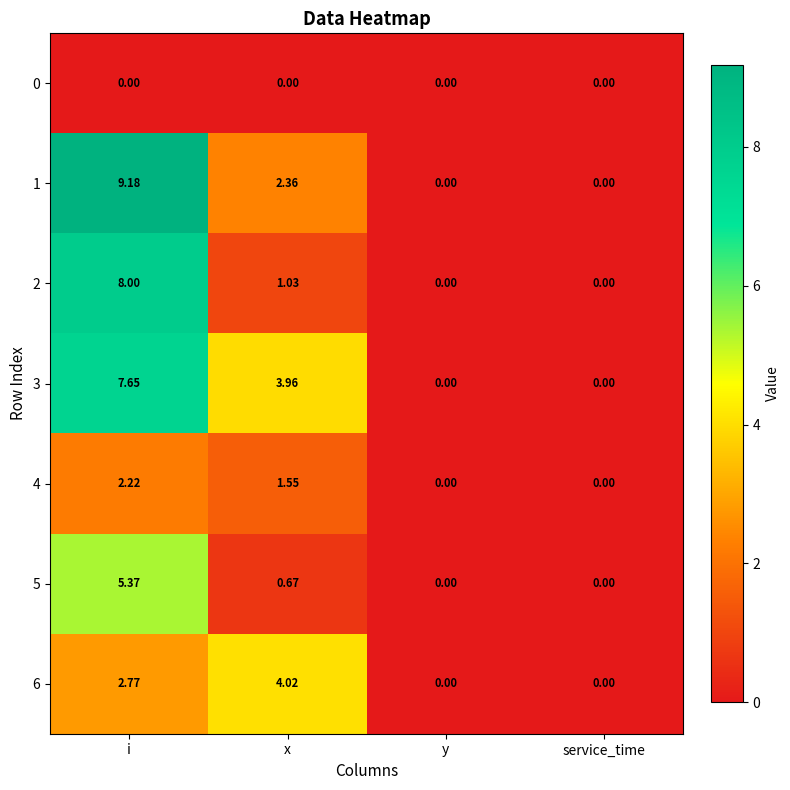

Is the value of 4 at x greater than the value of 2 at service_time?

Yes